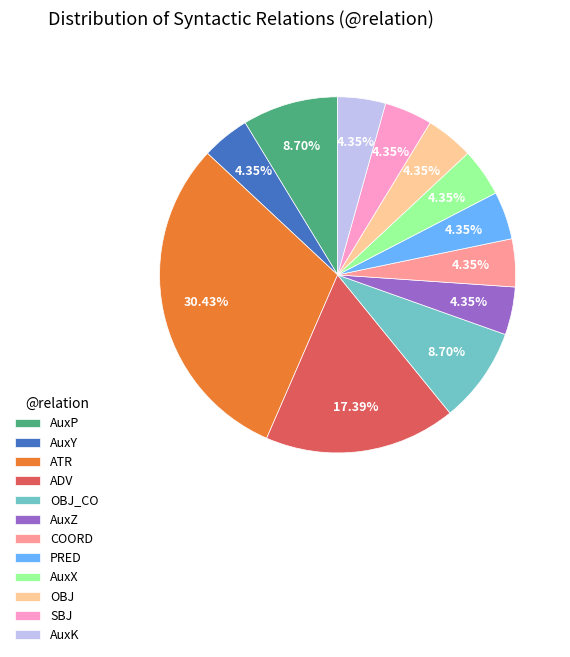

Is there any slice that represents more than half of the pie?

No